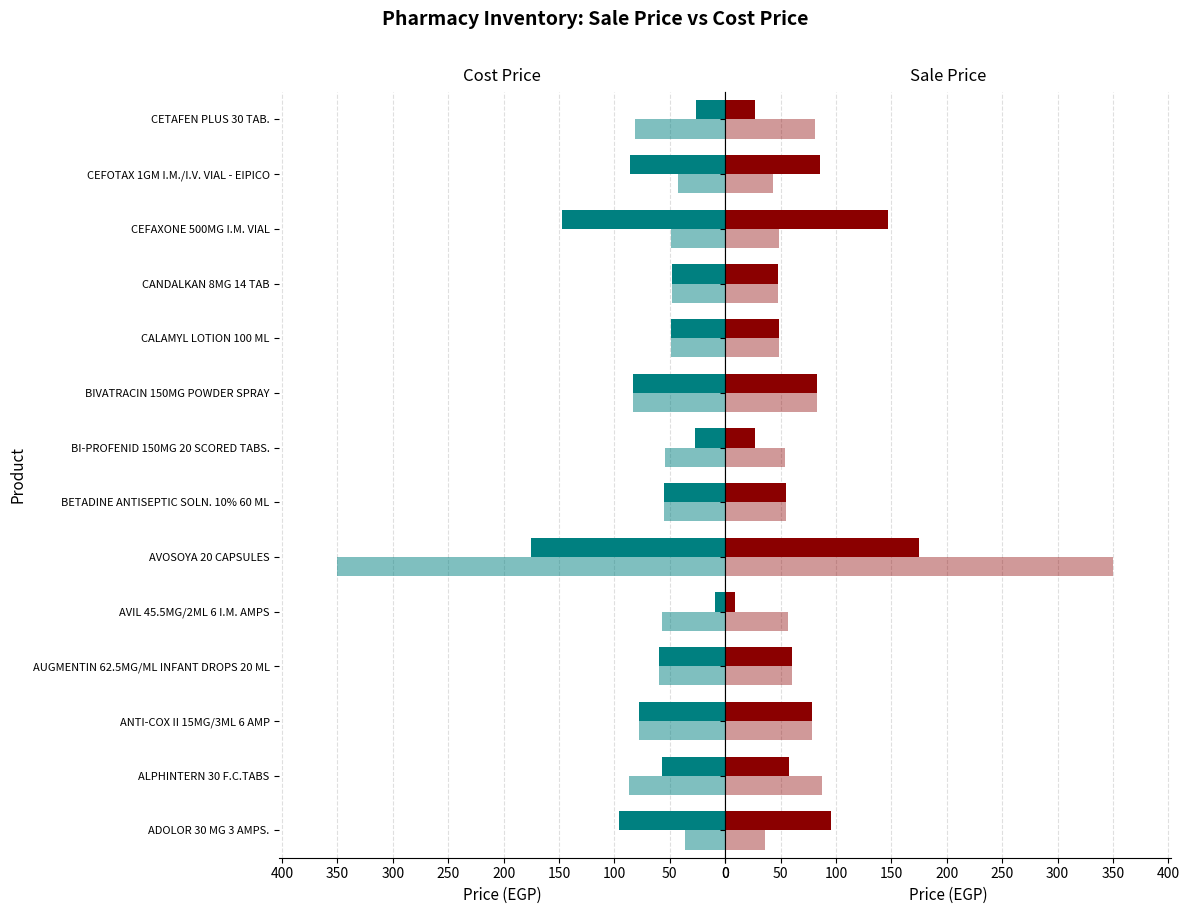

What is the sum of the Sale Price values at CETAFEN PLUS 30 TAB. and CEFOTAX 1GM I.M./I.V. VIAL - EIPICO?

112.7